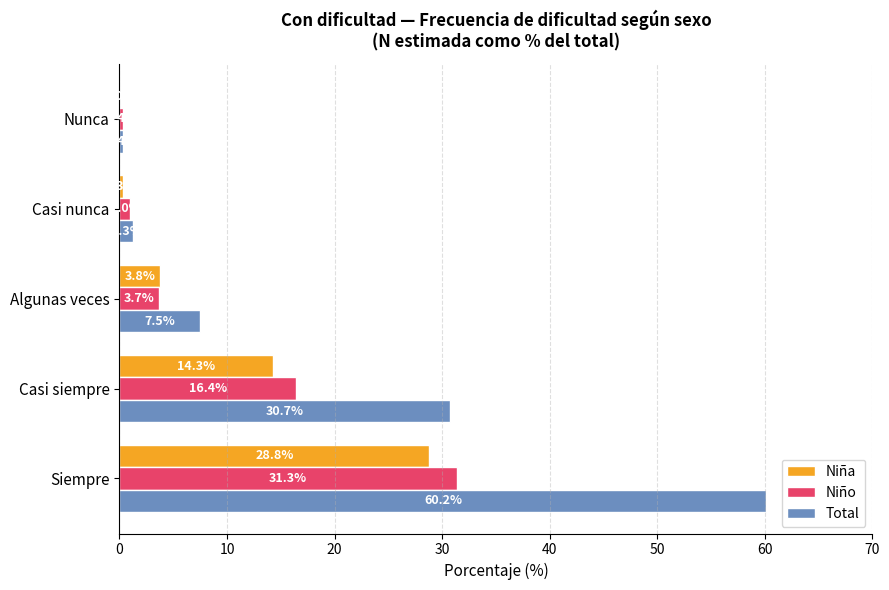

At which category is the sum across all series the highest?

Siempre